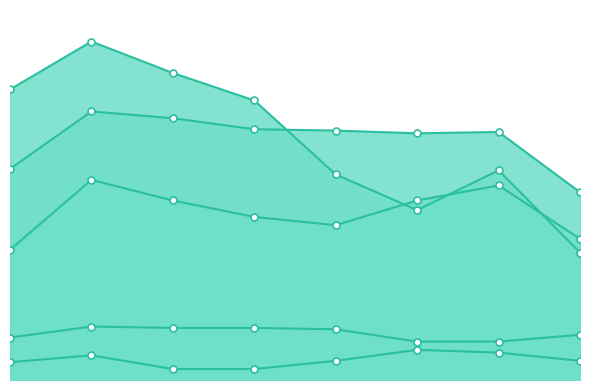

Which category has the highest value across all series?

2016